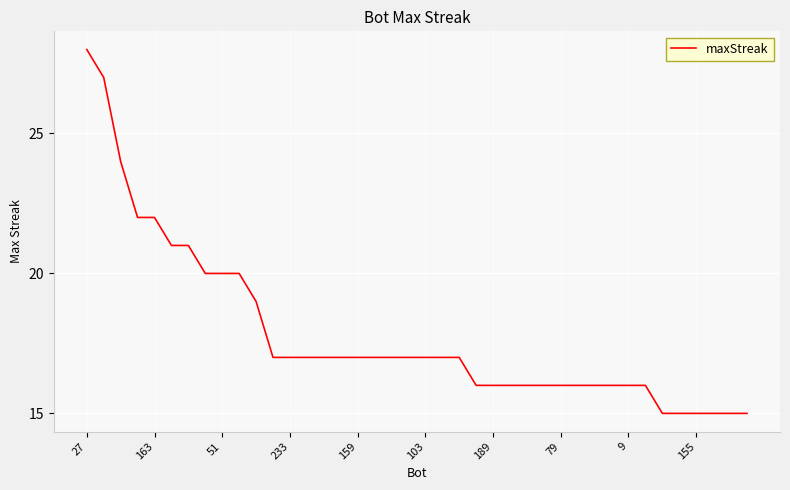

What is the maximum value shown in the chart?

28